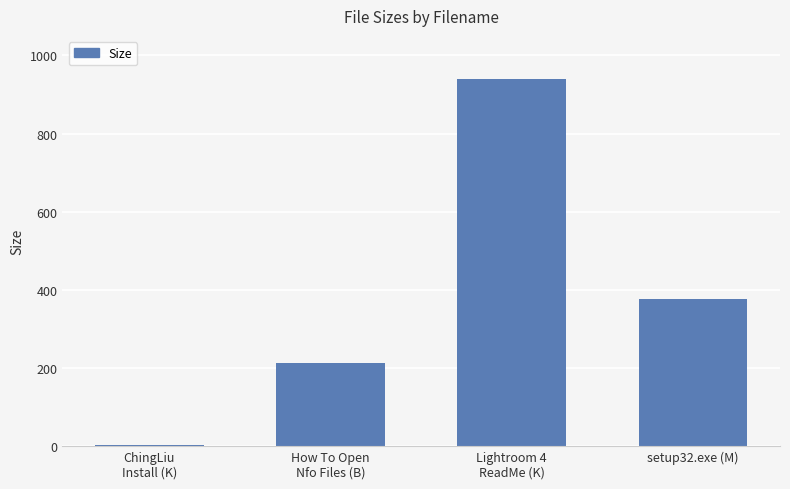

What is the change in value from Lightroom 4
ReadMe (K) to setup32.exe (M)?

-561.6